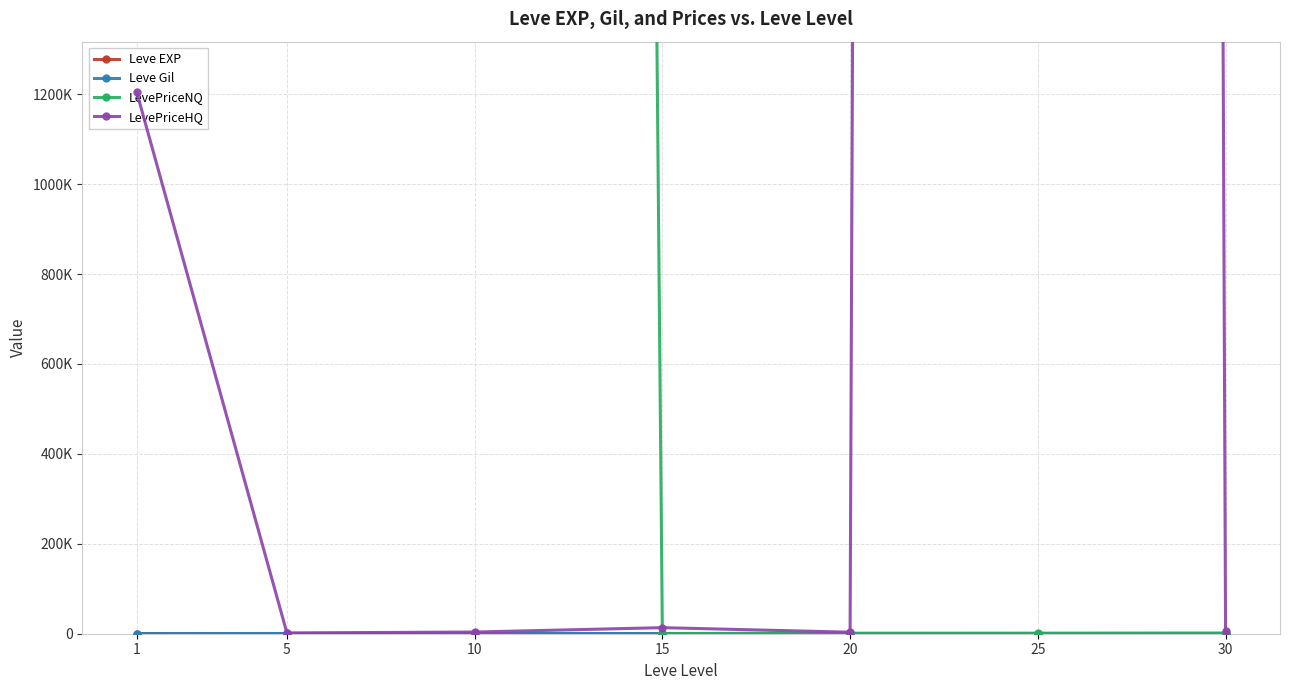

Where is LevePriceHQ nearest to the value 50024412?

1